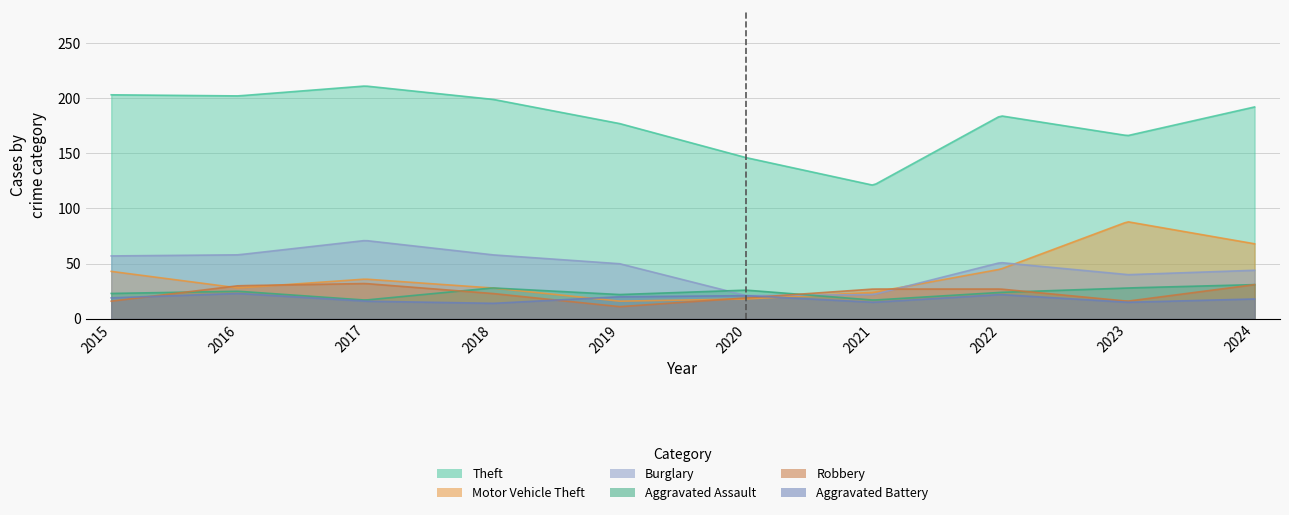

Which series has the largest total across all categories?

Theft